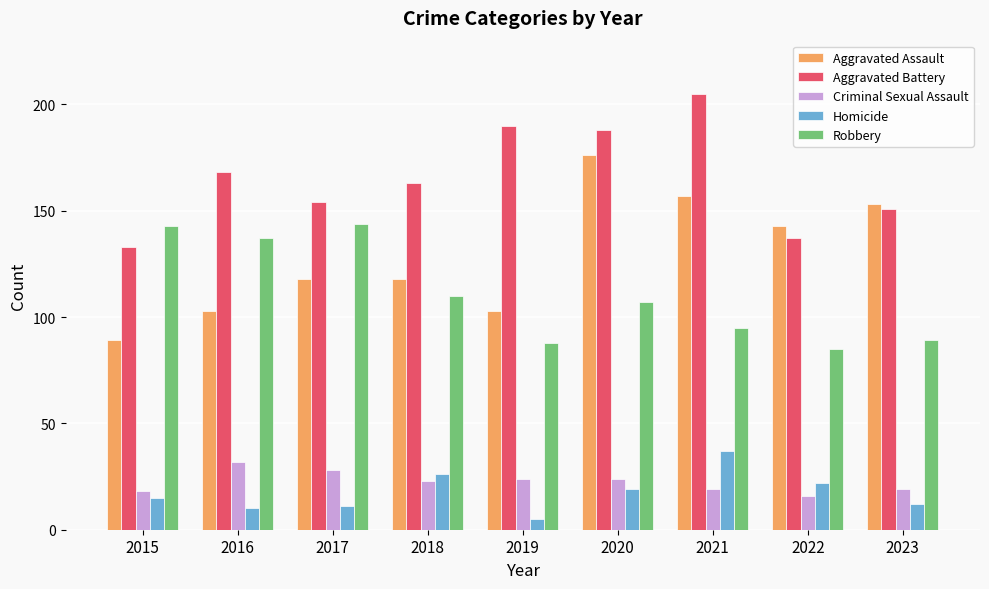

What is the total value across all series at 2018?

440